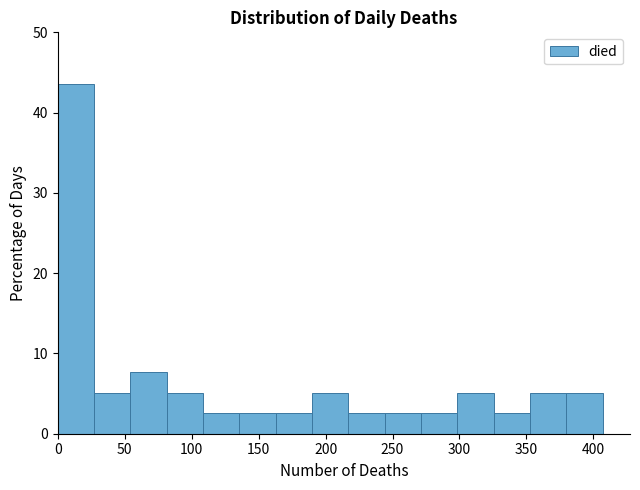

Reading left to right, list every bar in this chart as the range it spans on the x-axis followed by its height. Neither the bar edges nor the heights are printed on the chart, so give them approximately, as read against the axes.

0 to 25: 44
25 to 55: 5
55 to 80: 8
80 to 110: 5
110 to 135: 3
135 to 165: 3
165 to 190: 3
190 to 215: 5
215 to 245: 3
245 to 270: 3
270 to 300: 3
300 to 325: 5
325 to 355: 3
355 to 380: 5
380 to 405: 5